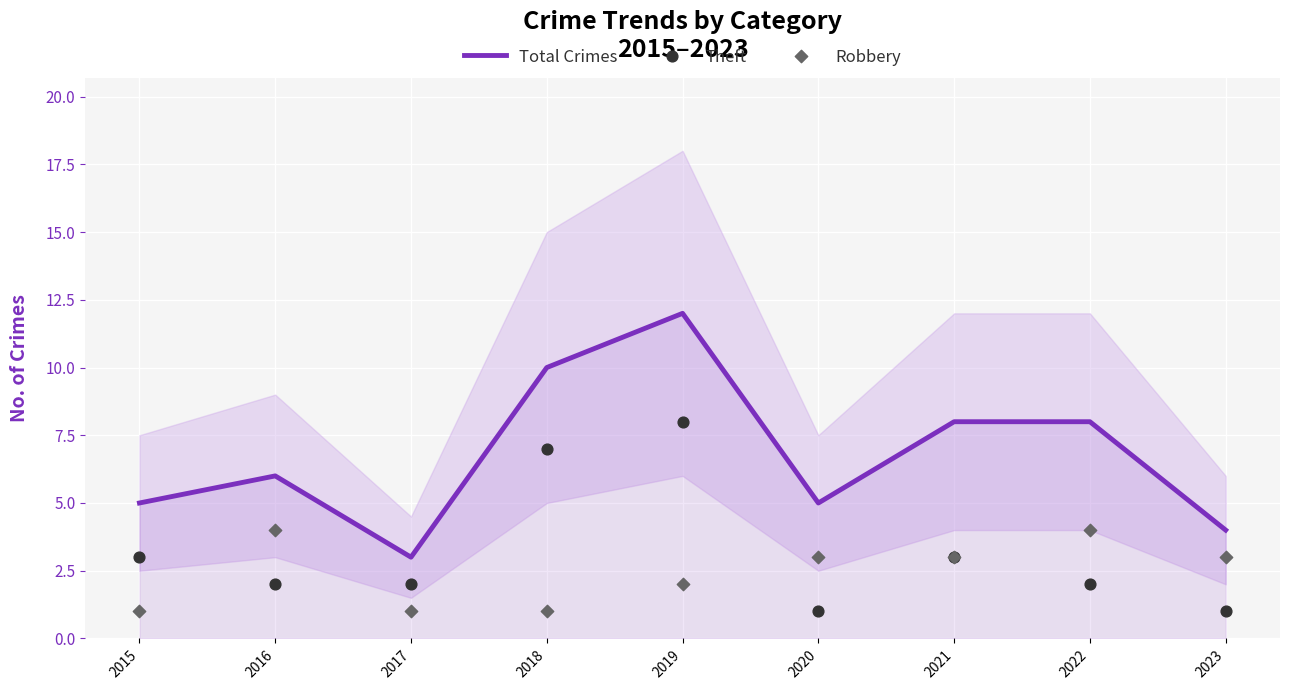

What are all the series names shown in the legend?

Total Crimes, Theft, Robbery